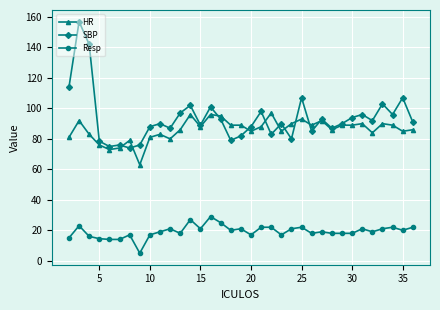

Which series has the largest range (max minus min)?

SBP